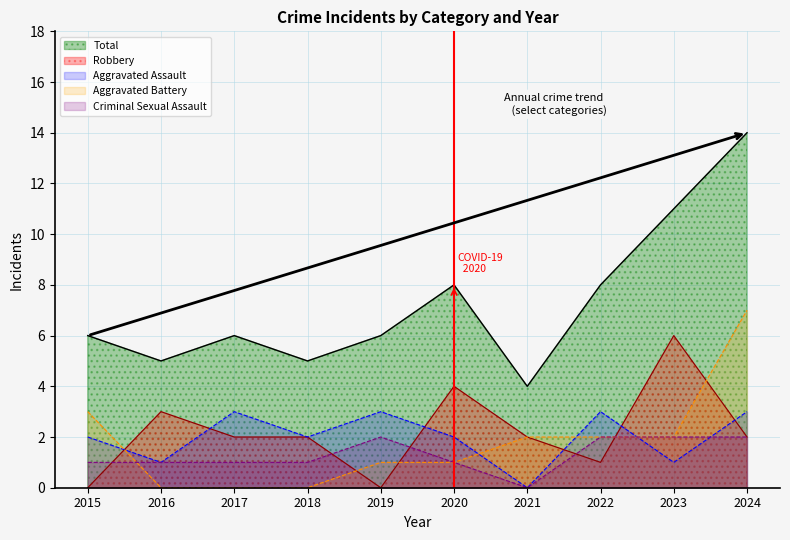

Where is Aggravated Battery nearest to the value 3?

2015